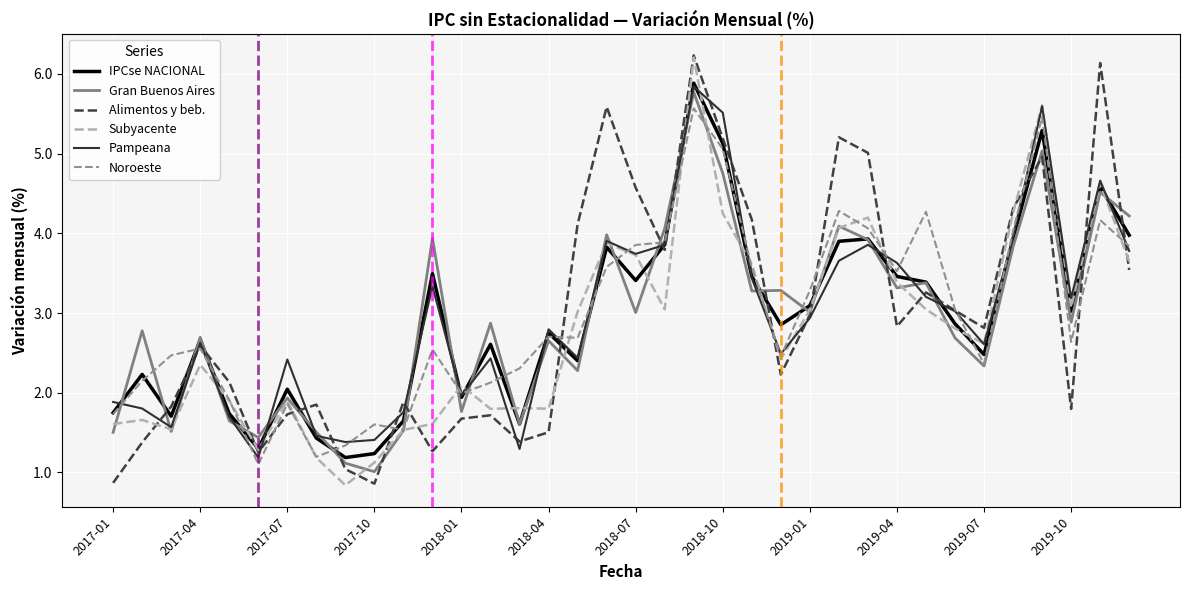

What is the smallest value displayed?

0.8